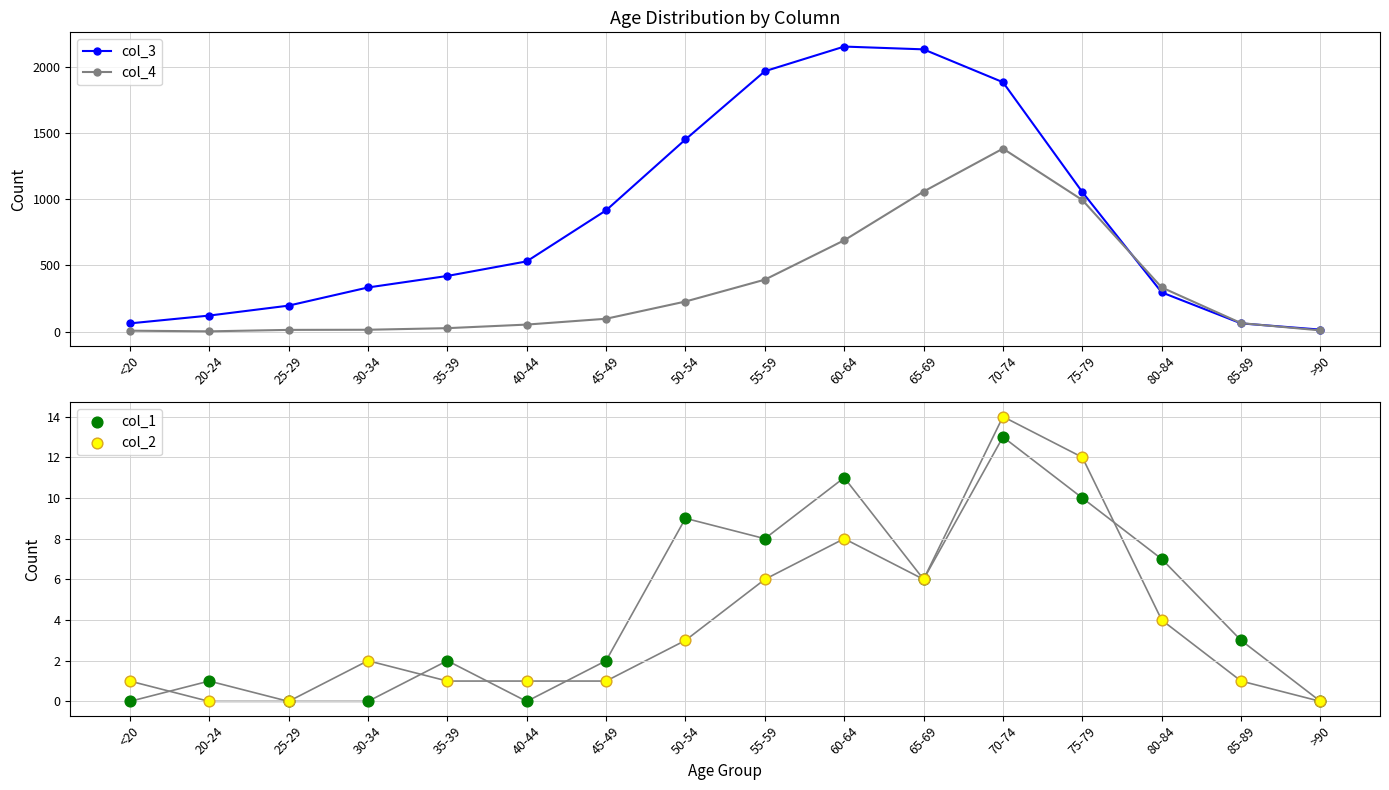

At how many categories does at least one series exceed 299?

11